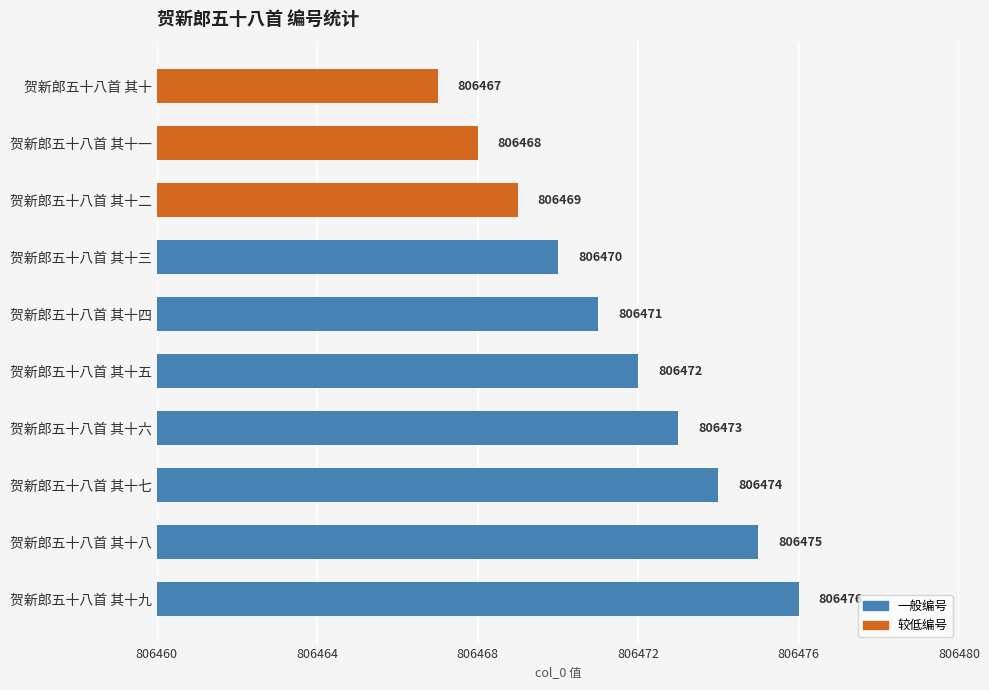

List the labels in order of value, largest first.

贺新郎五十八首 其十九, 贺新郎五十八首 其十八, 贺新郎五十八首 其十七, 贺新郎五十八首 其十六, 贺新郎五十八首 其十五, 贺新郎五十八首 其十四, 贺新郎五十八首 其十三, 贺新郎五十八首 其十二, 贺新郎五十八首 其十一, 贺新郎五十八首 其十